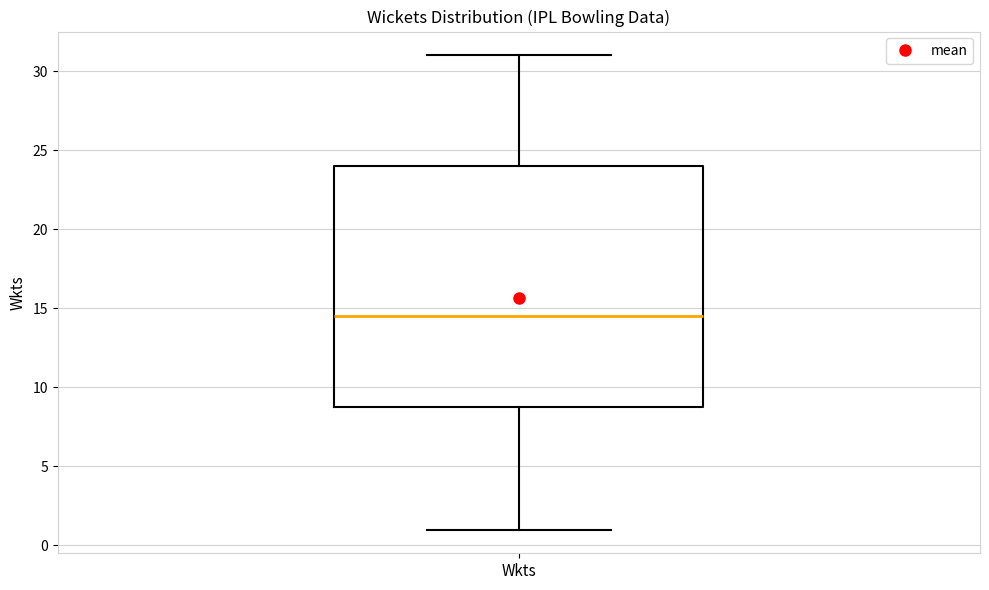

Read this box plot against the y-axis: the position of the median line, the range covered by the box, and the ends of both whiskers. The values are not printed on the chart, so give them approximately, as read against the axis.

median 14.5, box 9.0 to 24.0, whiskers 1.0 to 31.0